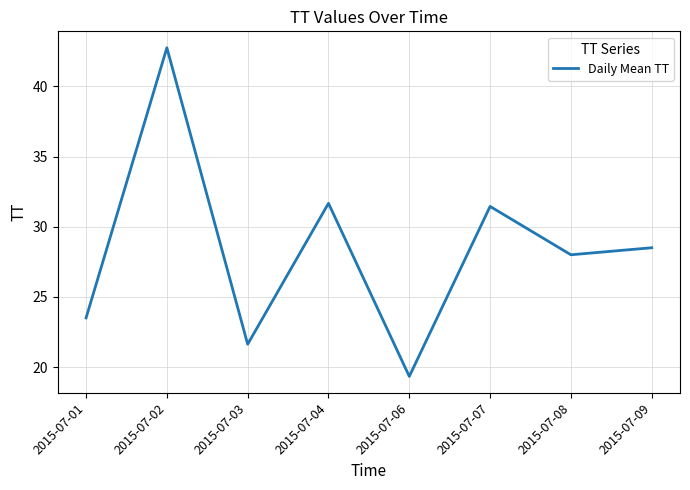

At which category does the data reach its first local valley?

2015-07-03